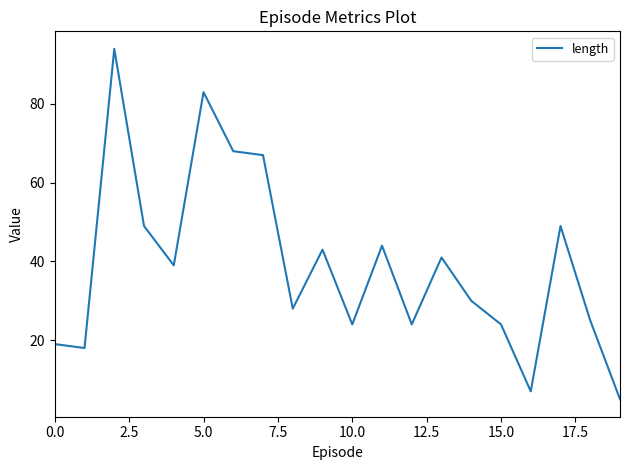

What is the maximum value shown in the chart?

94